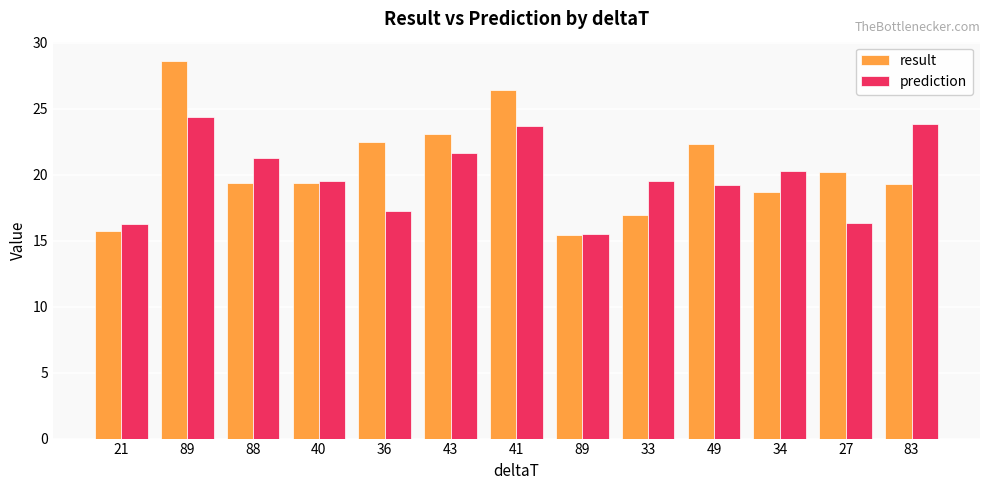

Rank the series at 33 from lowest to highest value.

result, prediction